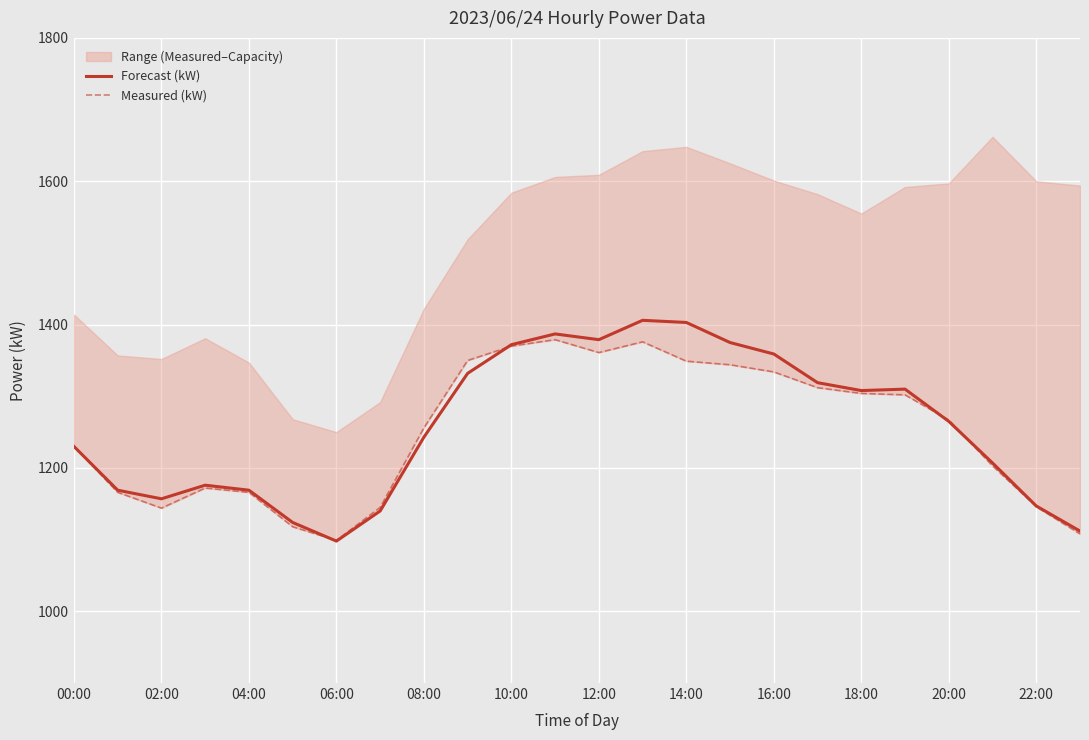

What is the maximum value for Forecast (kW)?

1406